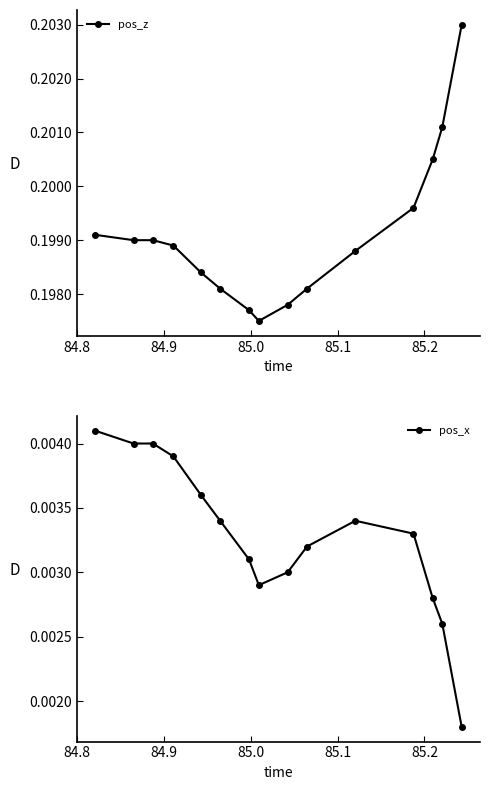

How many pos_z values are between 0 and 1?

15